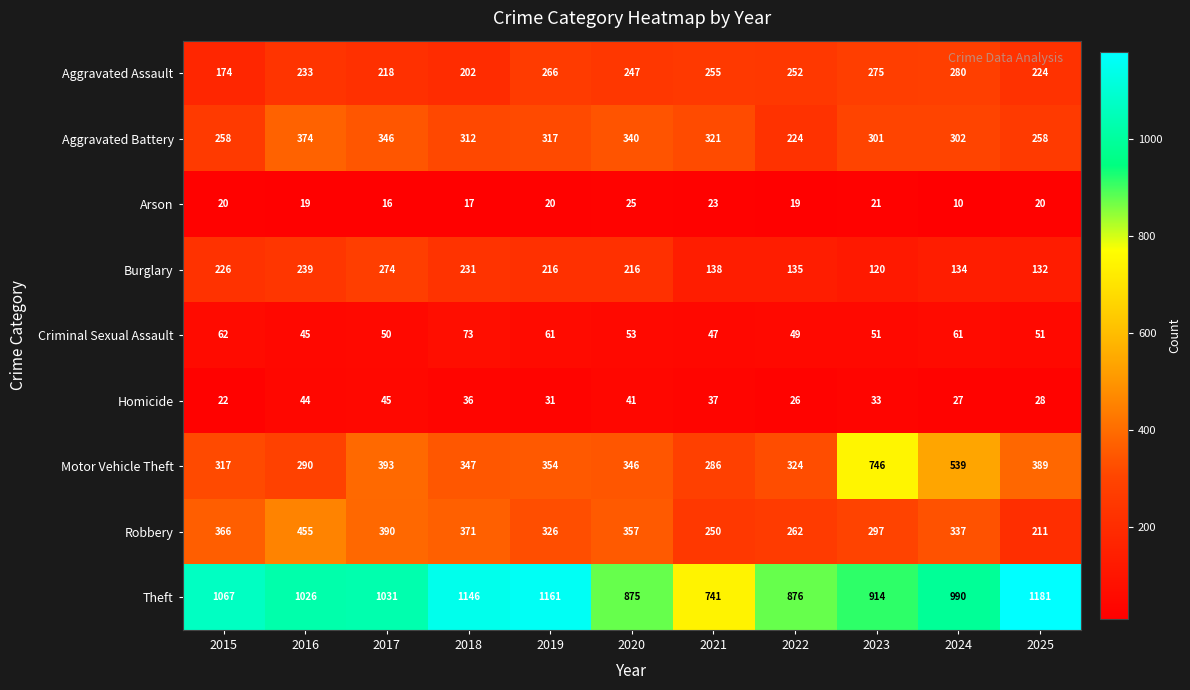

Is it true that Robbery equals 114 at 2019?

False